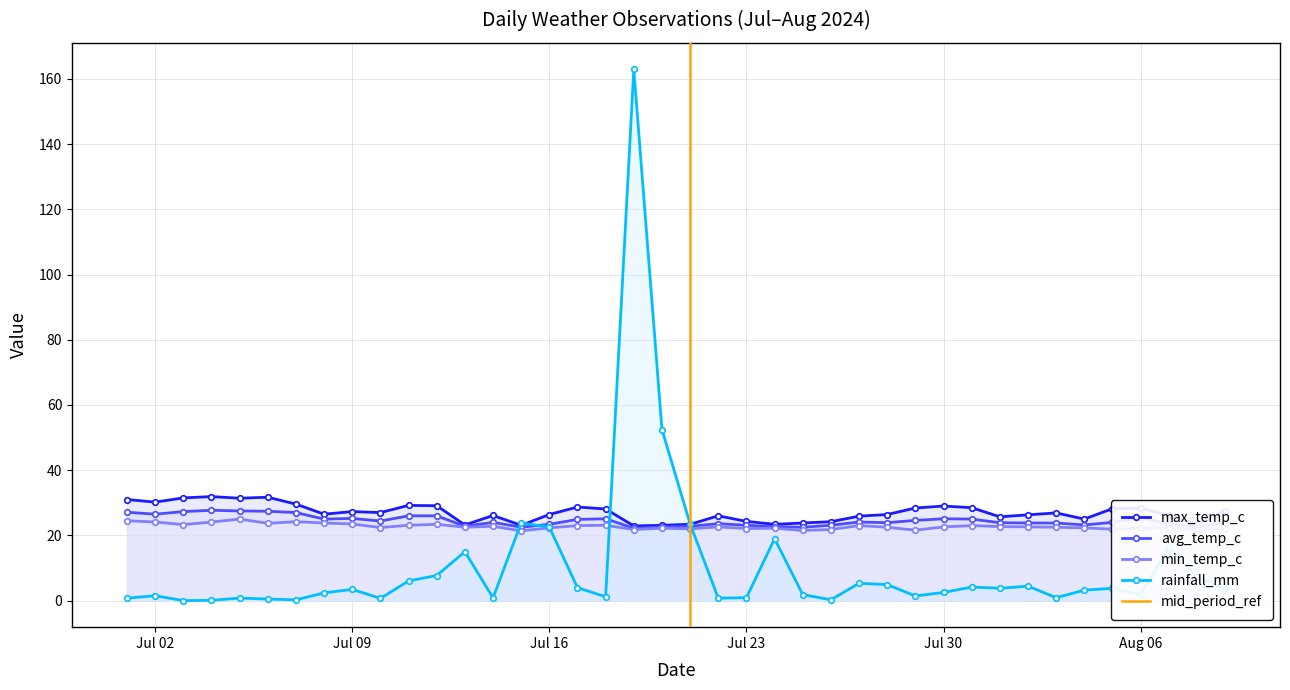

Is it true that avg_temp_c equals 25.2 at Jul 09?

True